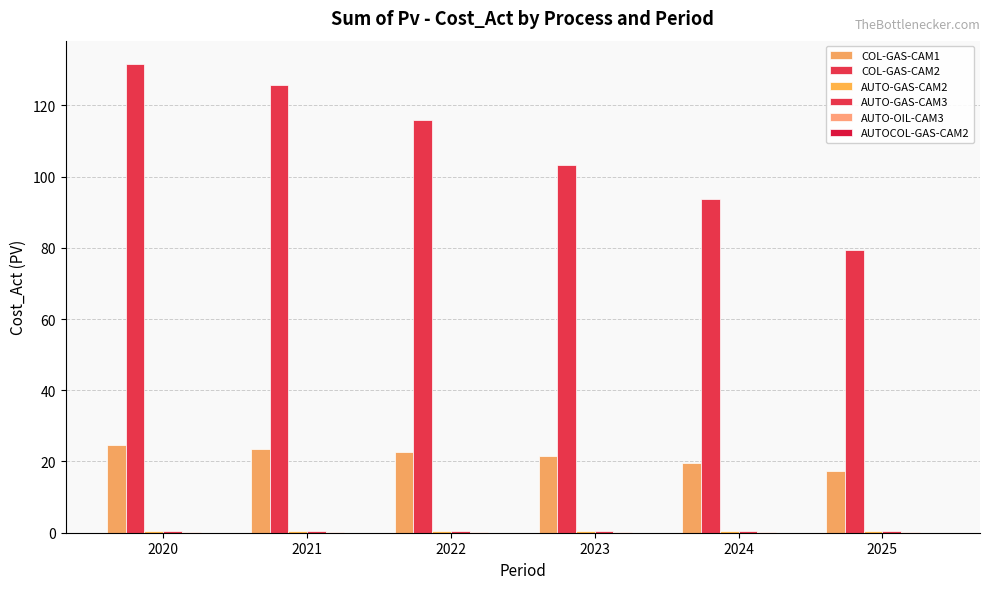

How many data points does each series have?

6